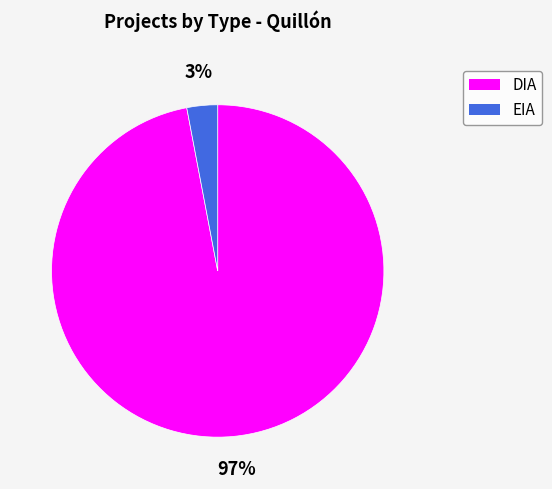

To the nearest percent, what is the difference between the EIA and DIA slice percentages?

94%